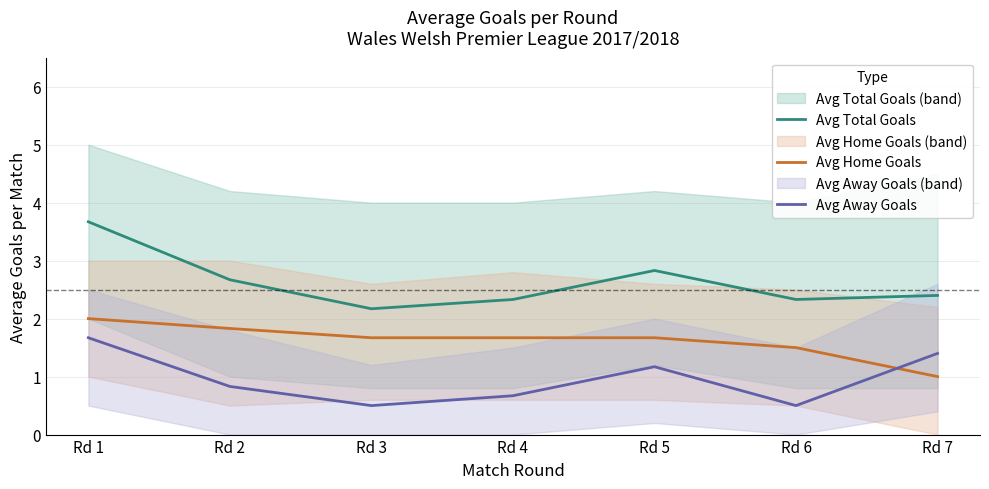

What is the sum of the Avg Away Goals values at Rd 1 and Rd 6?

2.2